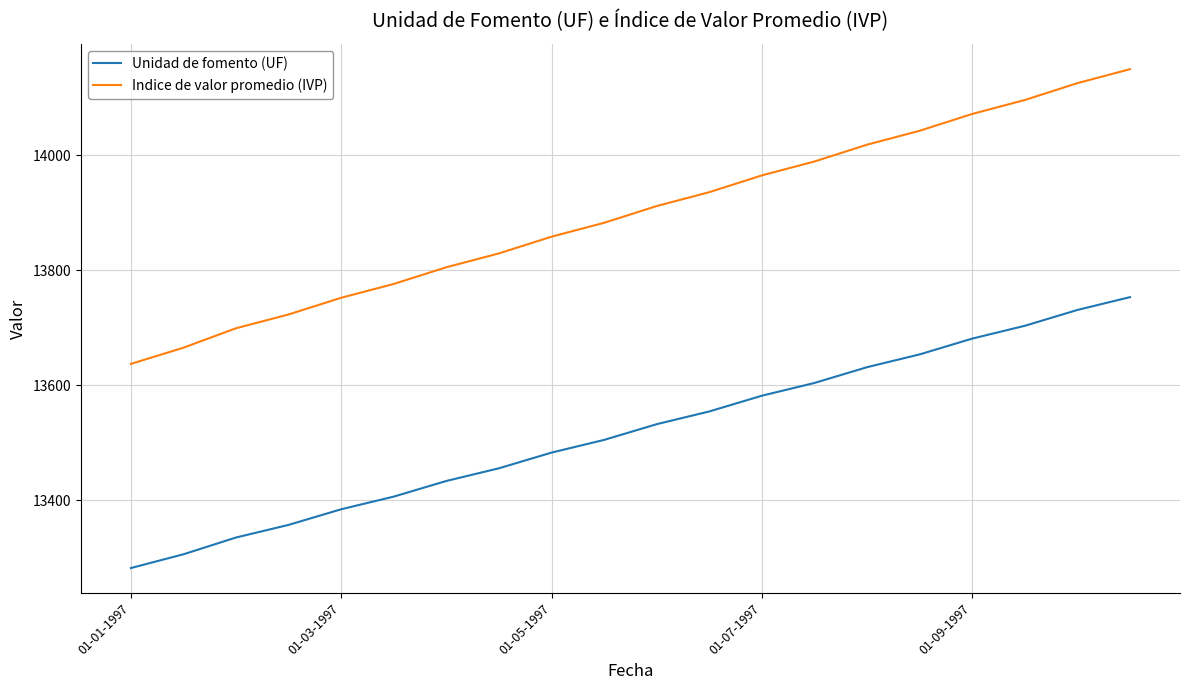

At how many categories does at least one series exceed 14047?

4